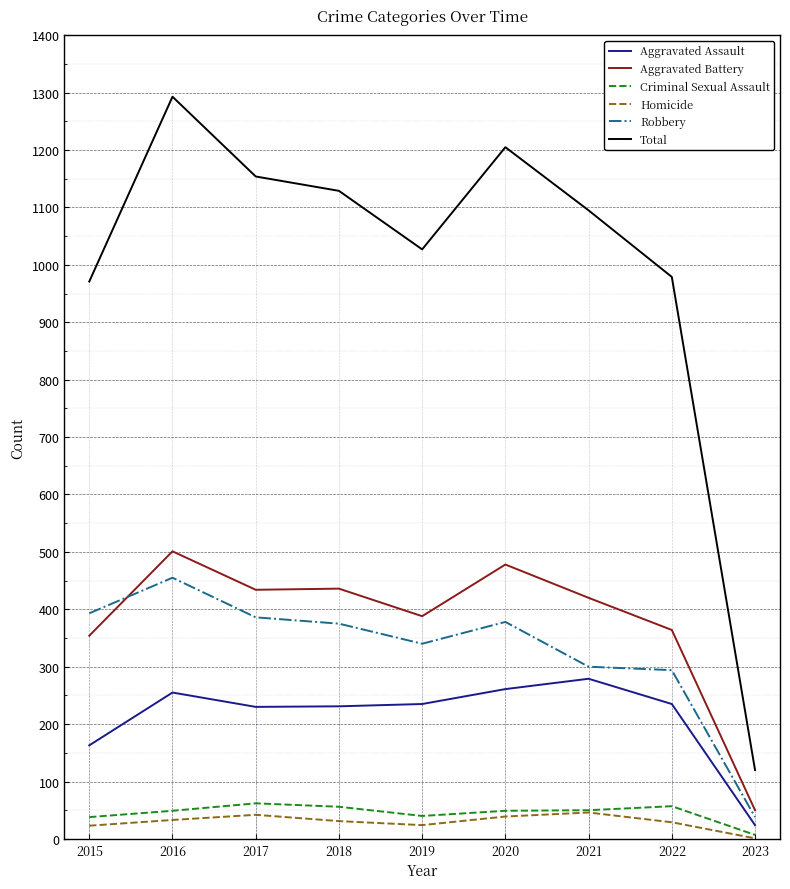

Which series changed the most between 2020 and 2022?

Total